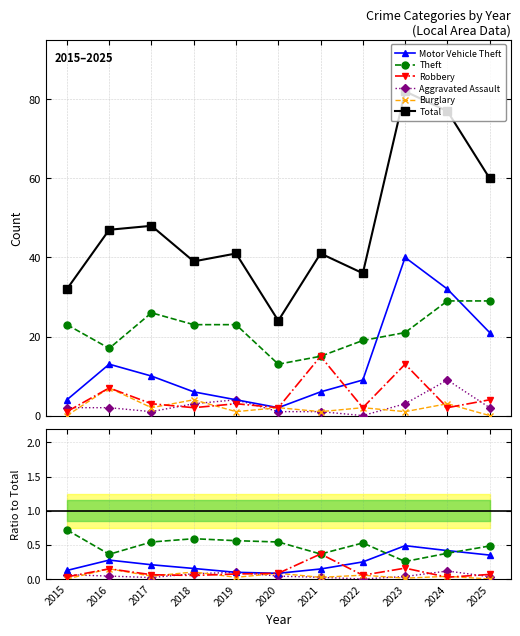

Is it true that Robbery equals 0.0 at 2018?

False